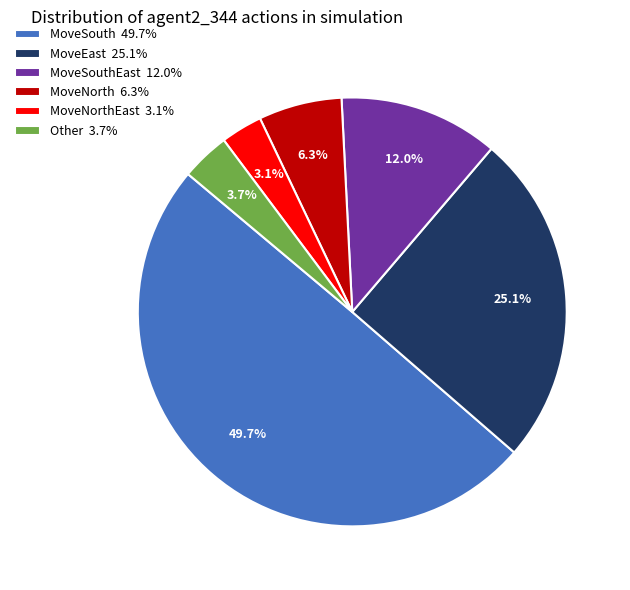

Which slice is the largest?

MoveSouth 49.7%